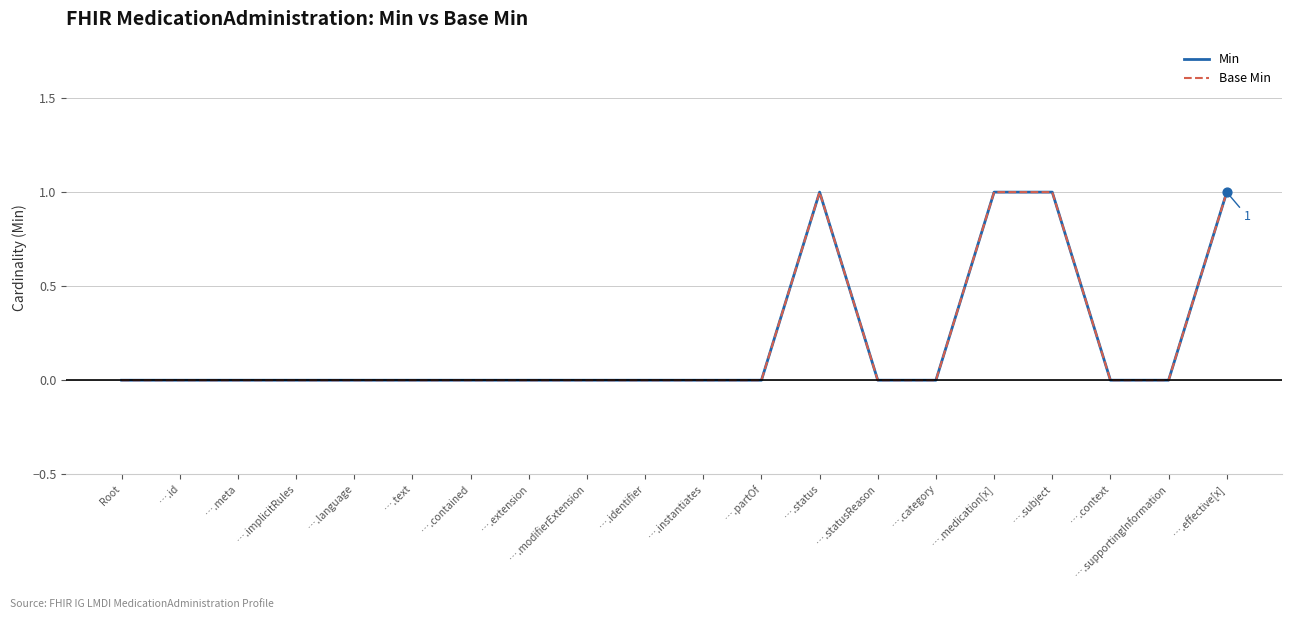

Does the chart have visible grid lines?

Yes